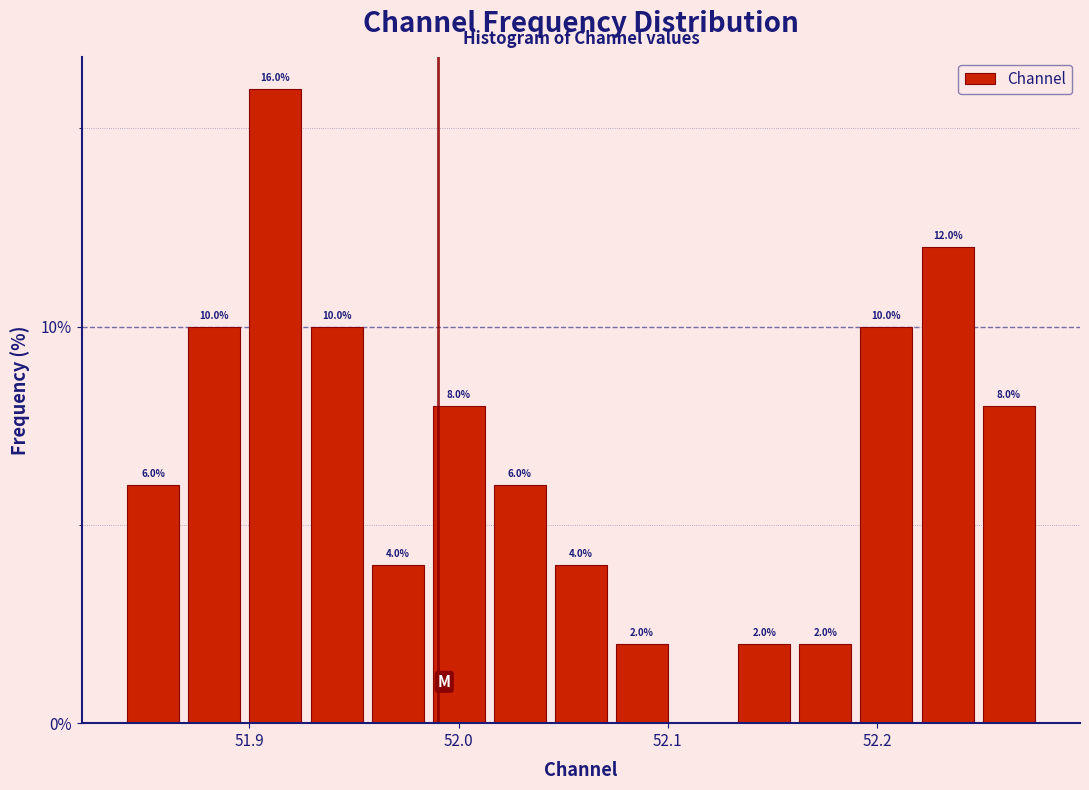

Read against the x-axis, roughly where is the centre of the tallest bar?

51.91